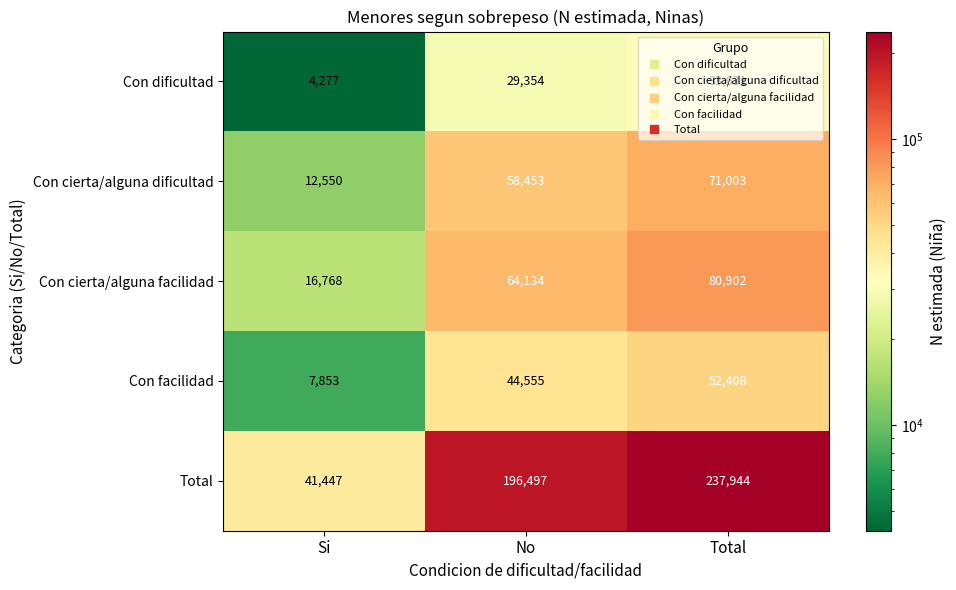

At which category is the sum across all series the highest?

Total